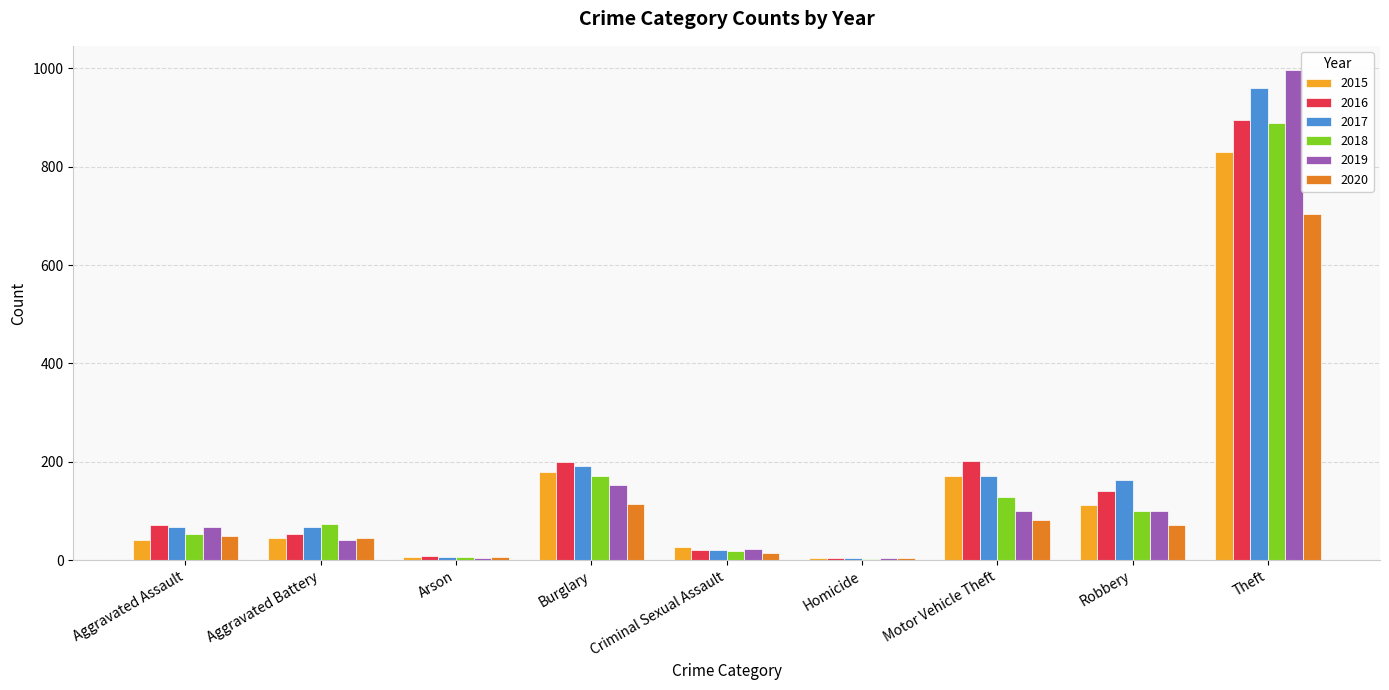

What is the maximum value shown in the chart?

996